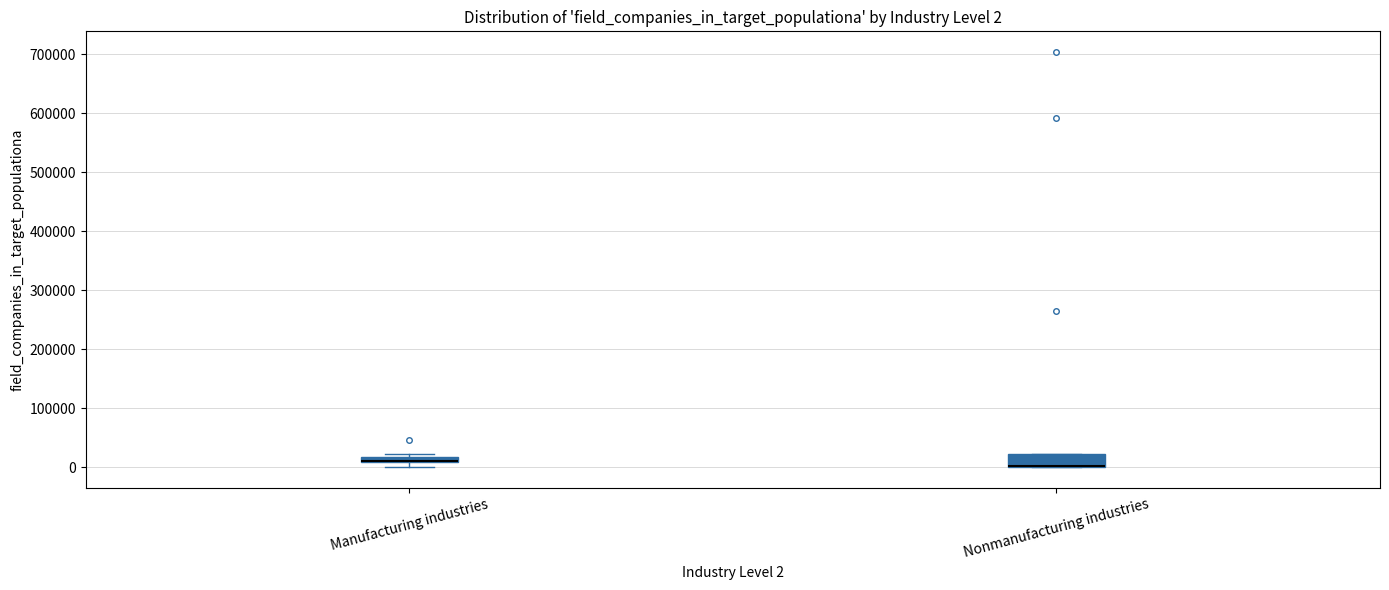

Which box is the tallest, from its lower edge to its upper edge?

Nonmanufacturing industries